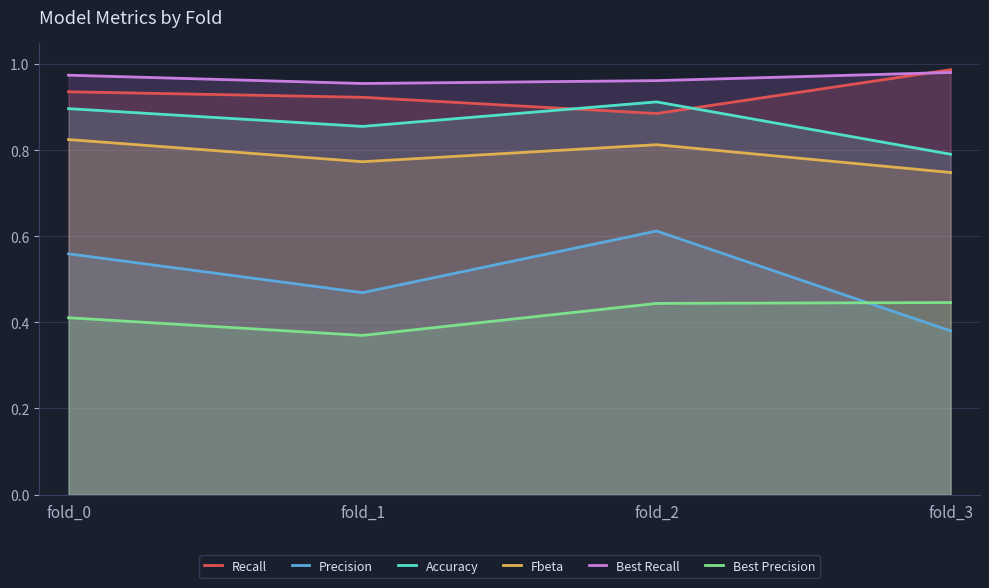

What is the smallest value displayed?

0.4